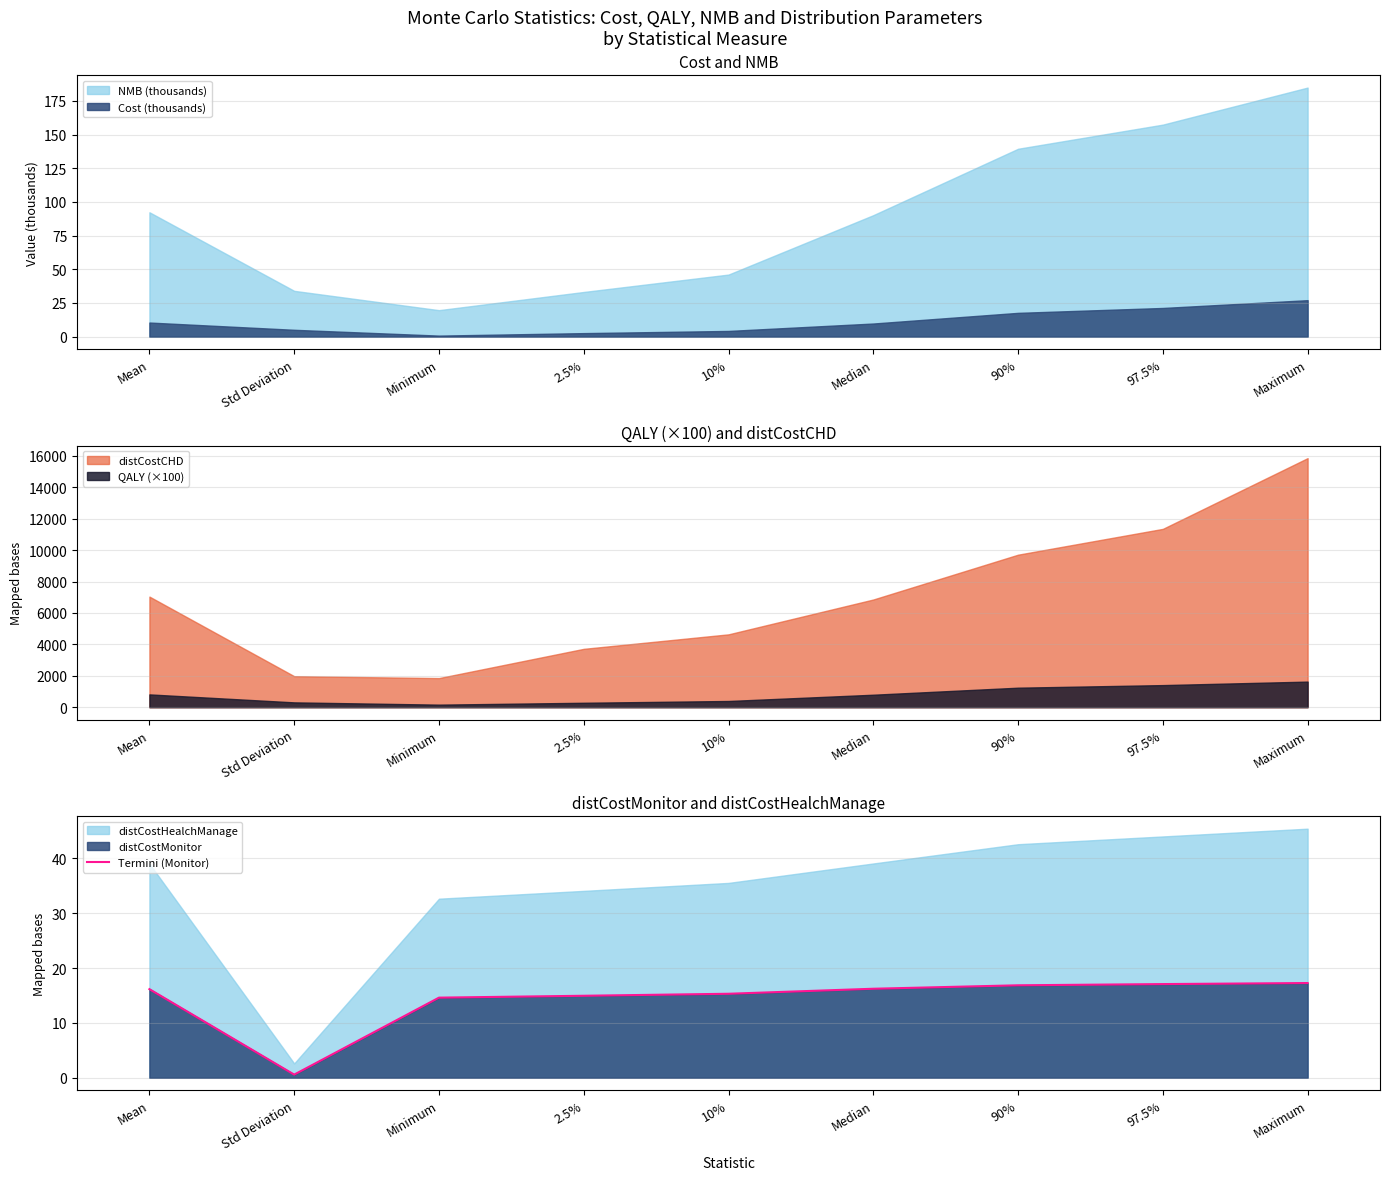

Where is the data nearest to the value 8?

Minimum